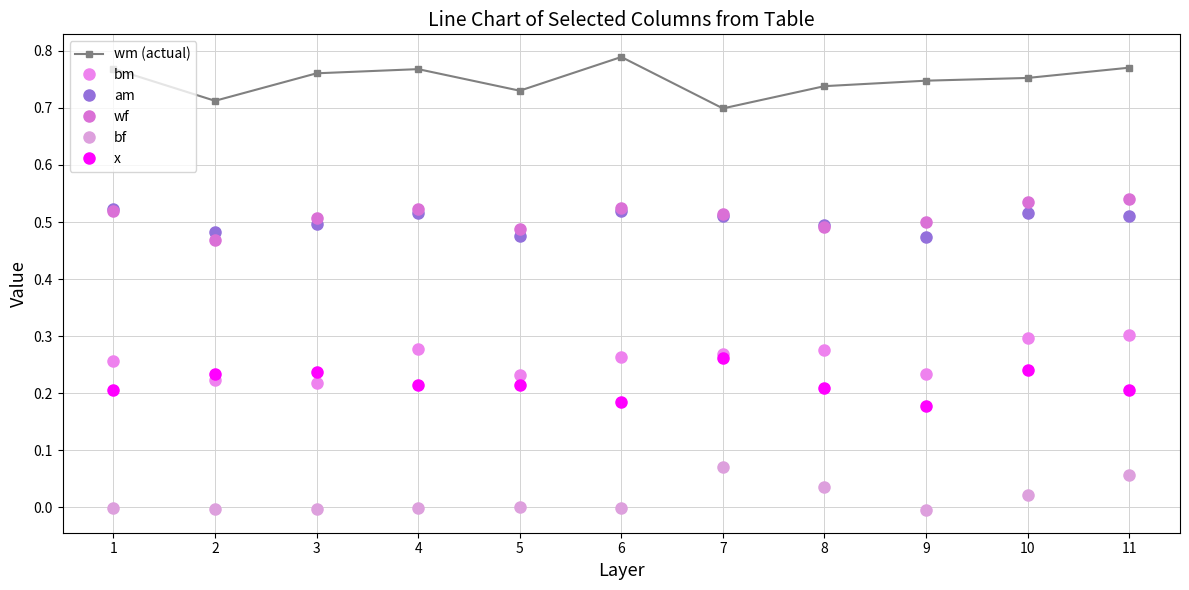

What is the difference between the bm values at 3 and 11?

0.1